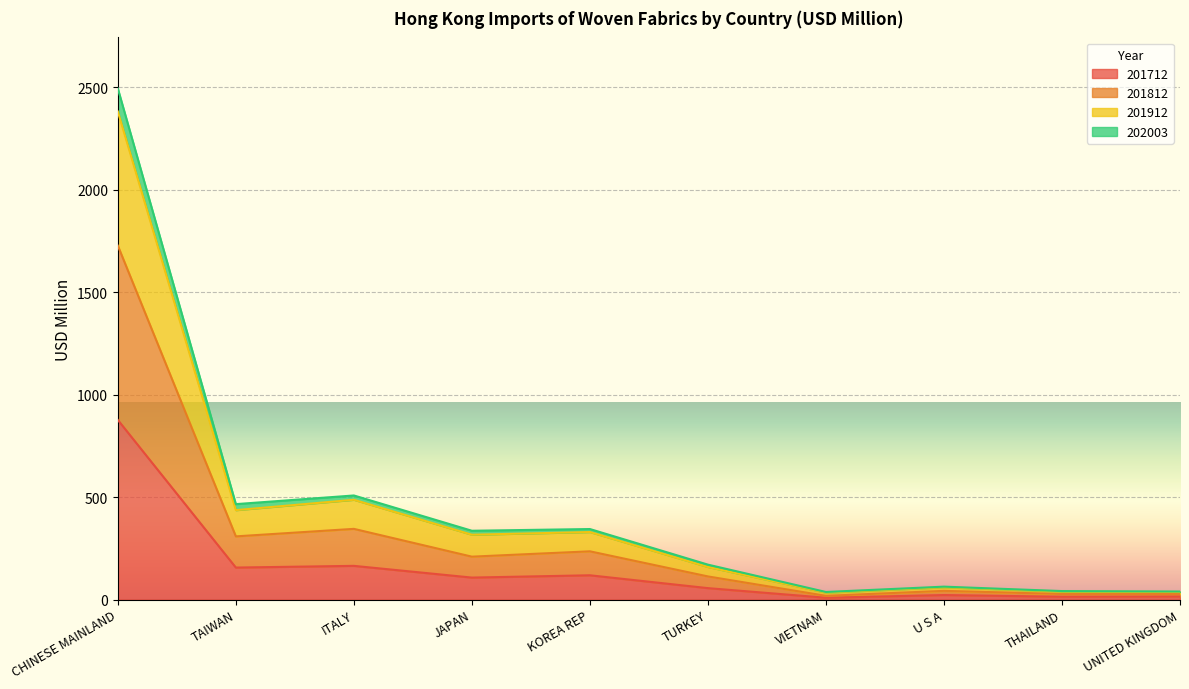

Is the value of 201912 at TAIWAN greater than the value of 201812 at THAILAND?

Yes